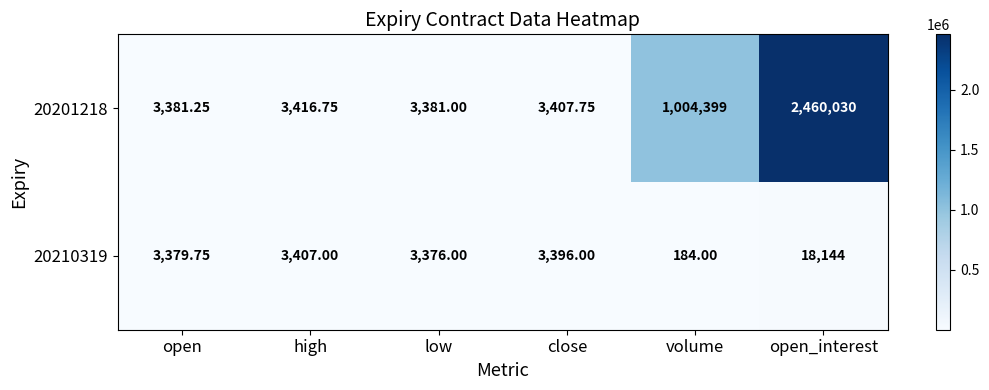

At which label is 20210319 closest to 9164?

high